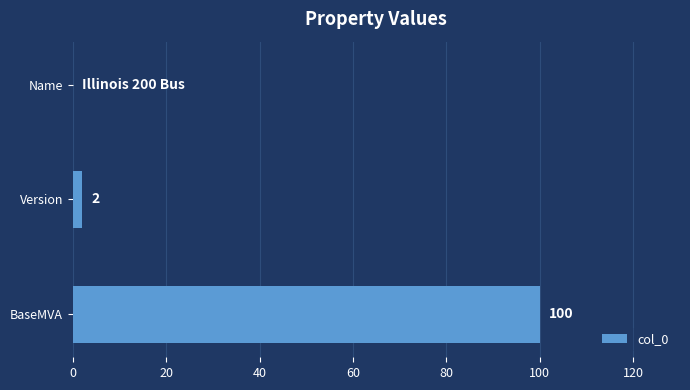

The chart shows a value of 2 at Version. True or false?

True